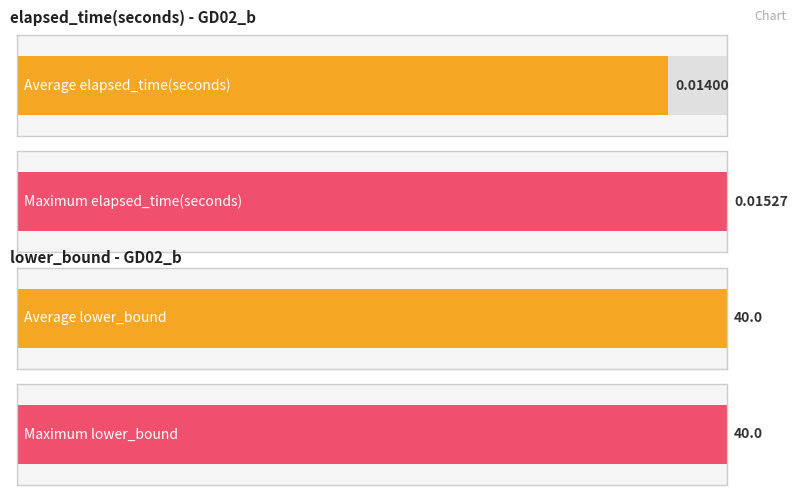

What are all the series names shown in the legend?

elapsed_time(seconds), lower_bound